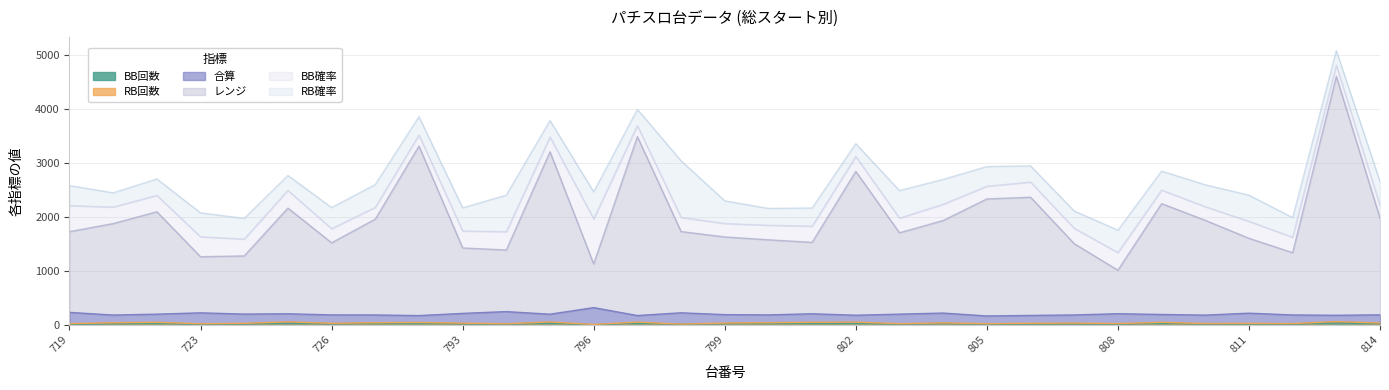

How many data points in RB確率 are less than 371?

15